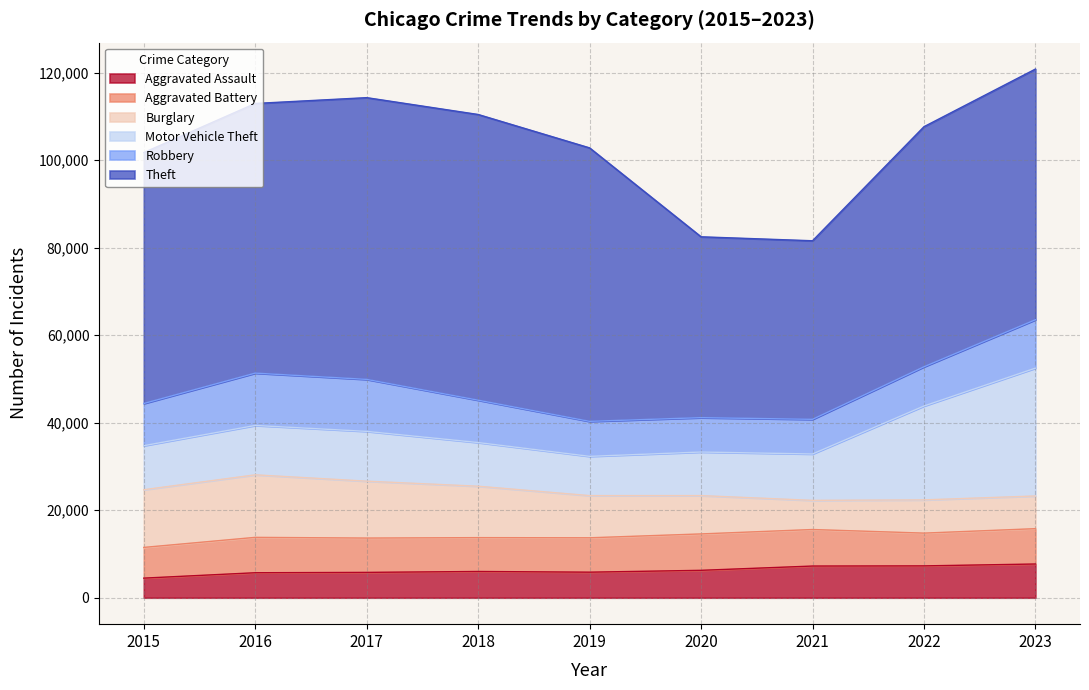

How many lines are shown in the chart?

6